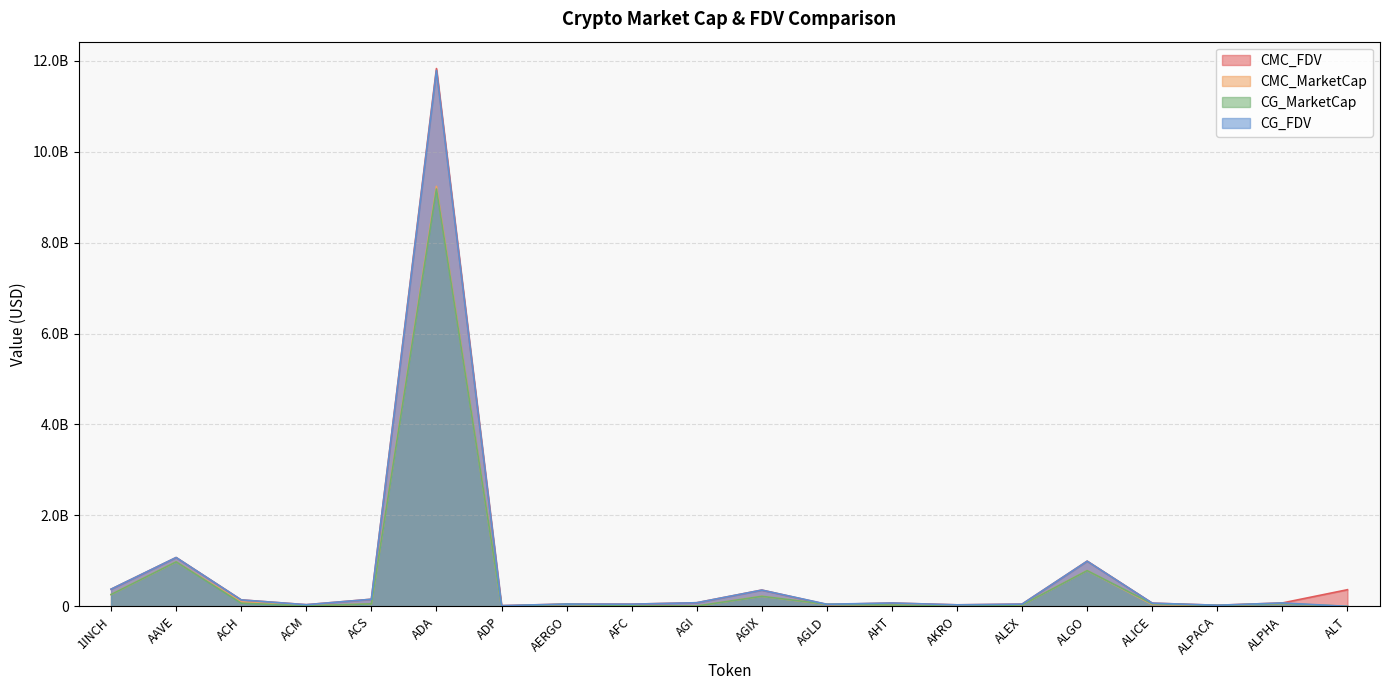

List the labels in order of CMC_MarketCap value, smallest first.

ALT, ADP, AFC, AGI, ACM, ALPACA, AHT, AKRO, ALEX, AGLD, ALICE, AERGO, ACS, ALPHA, ACH, AGIX, 1INCH, ALGO, AAVE, ADA